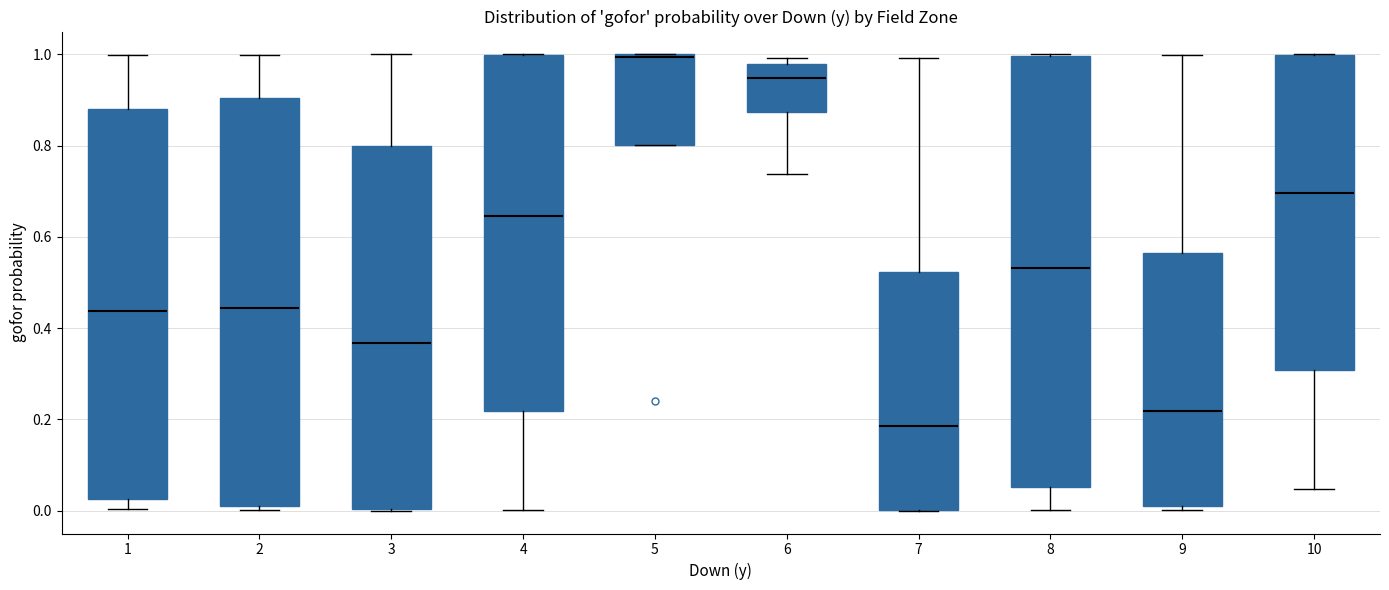

Which box is the tallest, from its lower edge to its upper edge?

8